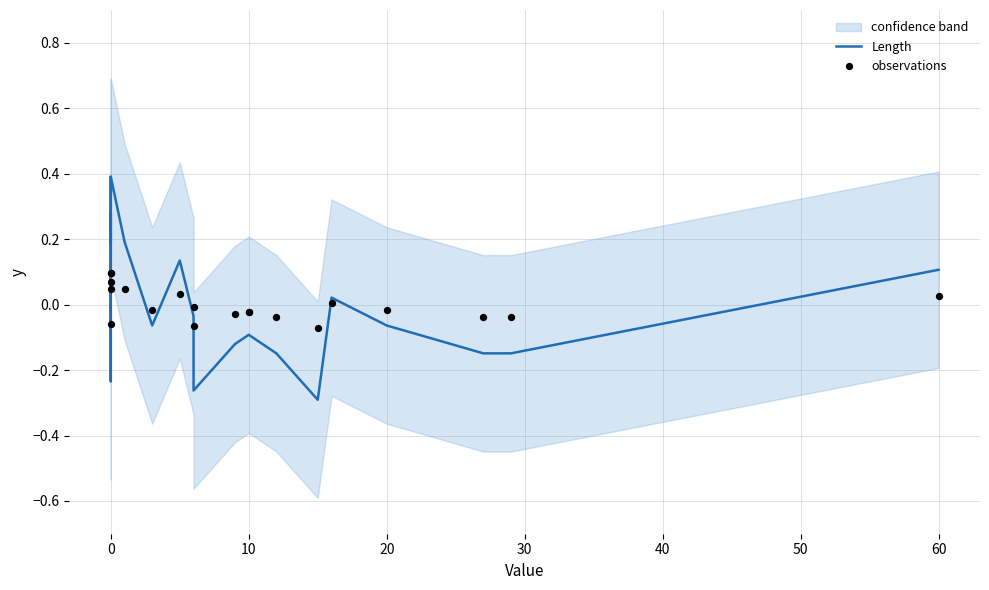

Which series reaches the maximum Y coordinate?

Length